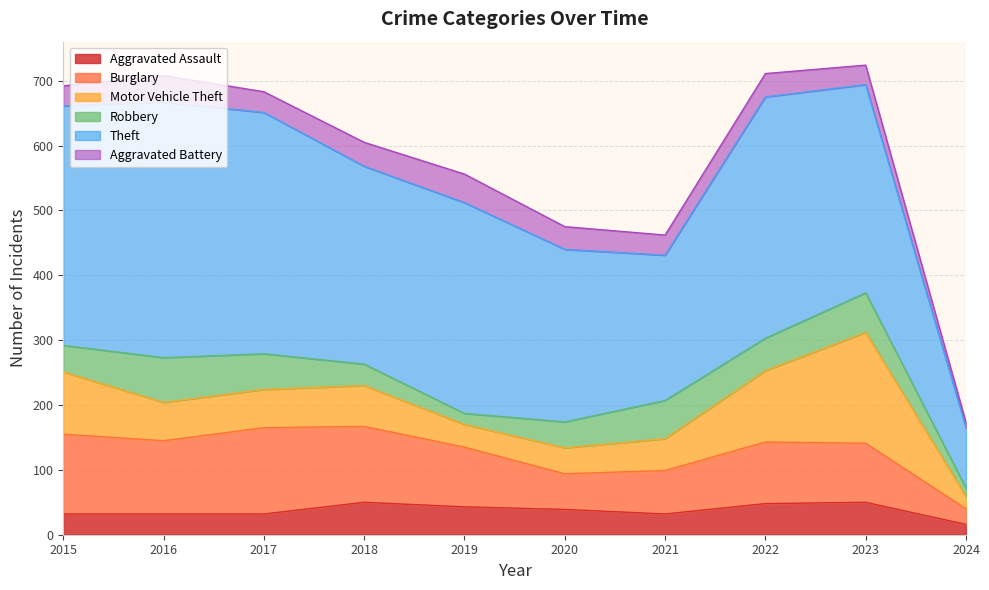

True or false: Motor Vehicle Theft has more than 1 points higher than both neighbors.

True